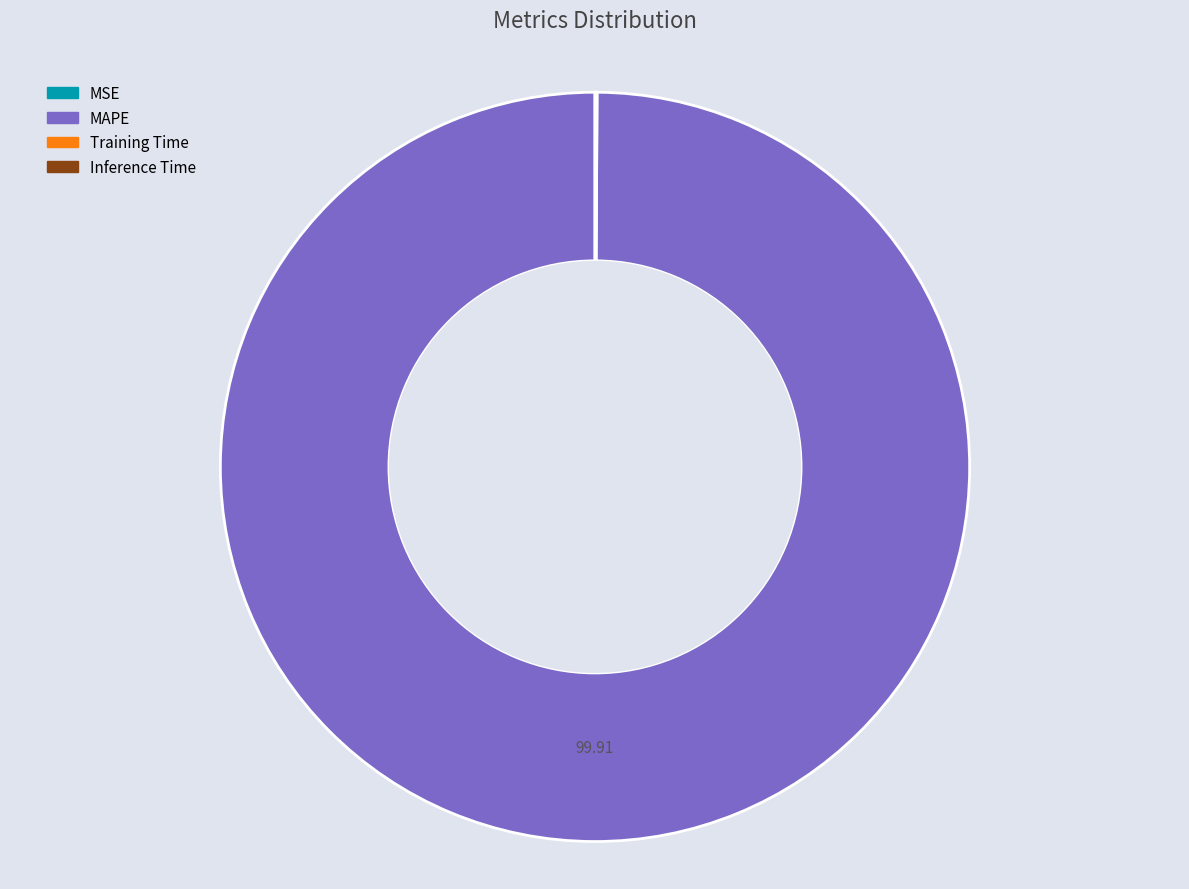

Does any single category account for the majority?

Yes